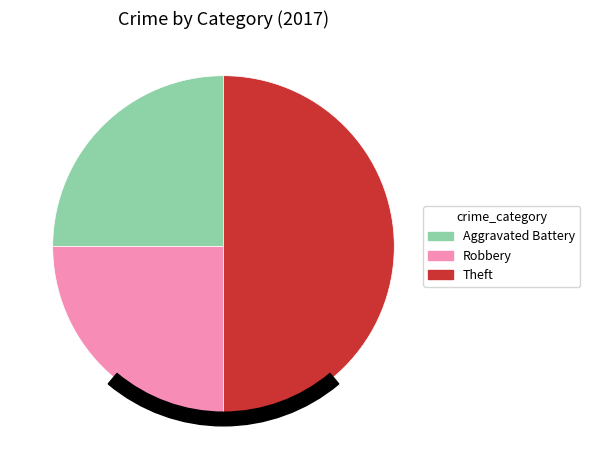

What percentage is the Aggravated Battery slice, to the nearest percent?

25%